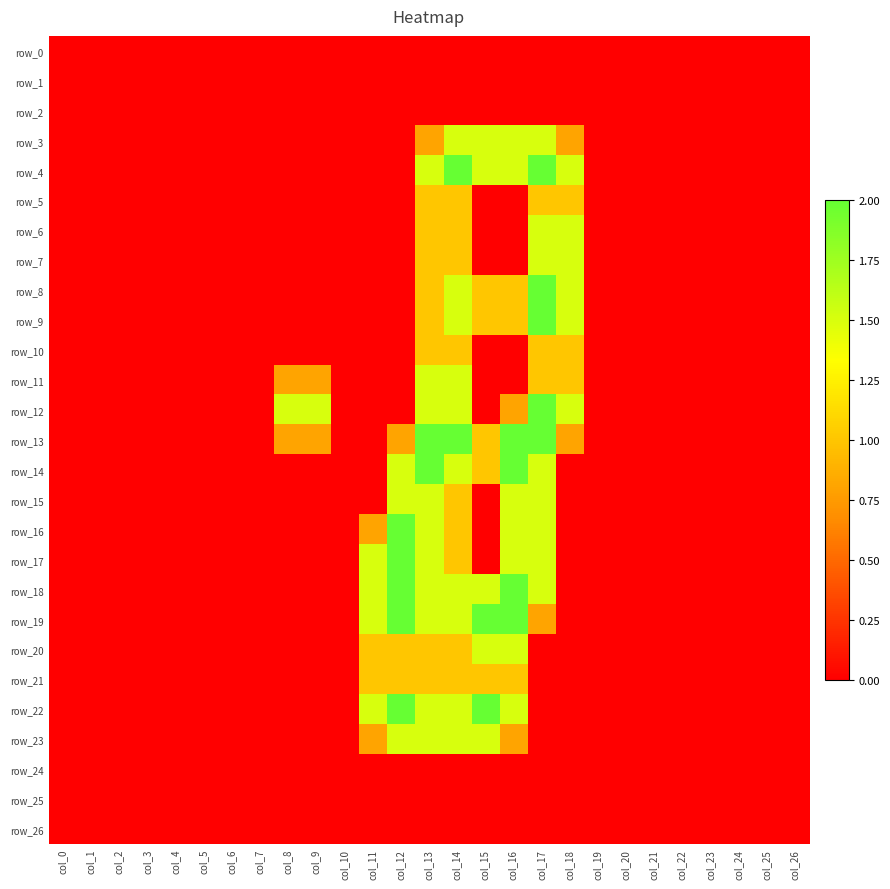

Which has a higher value, col_21 or col_0?

col_21